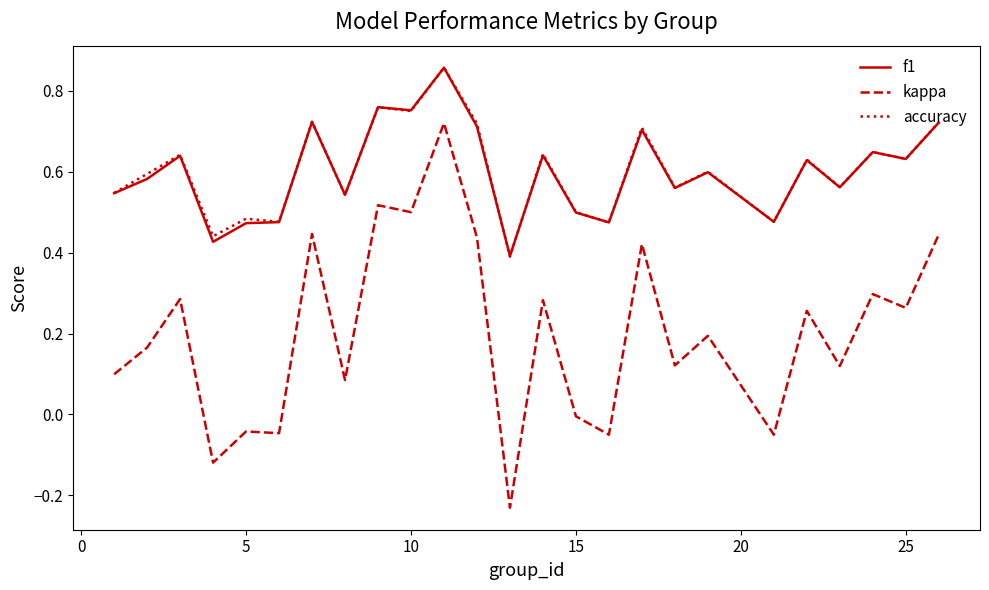

True or false: accuracy and kappa cross at least once.

False